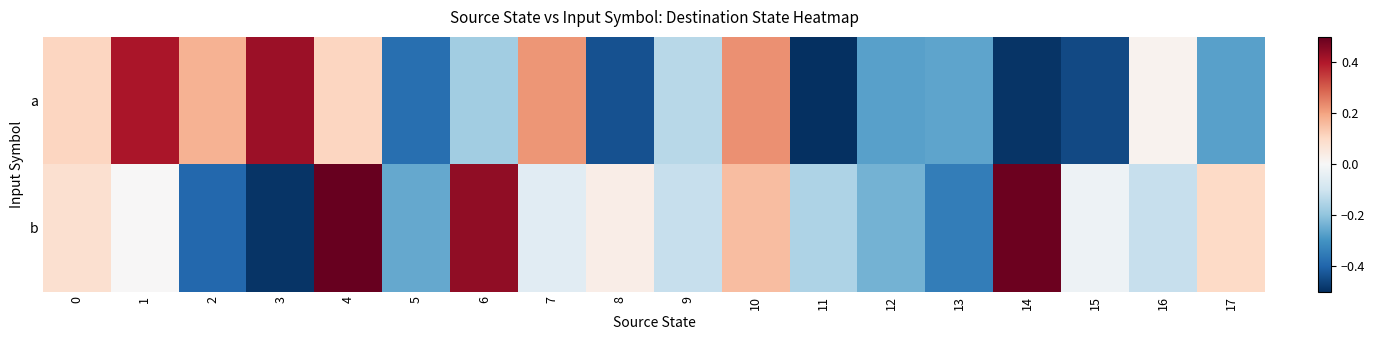

Reading left to right, list all the values displayed in this chart.

a: 0=0.1	1=0.4	2=0.2	3=0.4	4=0.1	5=-0.4	6=-0.2	7=0.2	8=-0.4	9=-0.1	10=0.2	11=-0.5	12=-0.3	13=-0.3	14=-0.5	15=-0.5	16=0.0	17=-0.3
b: 0=0.1	1=0.0	2=-0.4	3=-0.5	4=0.5	5=-0.3	6=0.4	7=-0.1	8=0.0	9=-0.1	10=0.2	11=-0.2	12=-0.2	13=-0.3	14=0.5	15=-0.0	16=-0.1	17=0.1